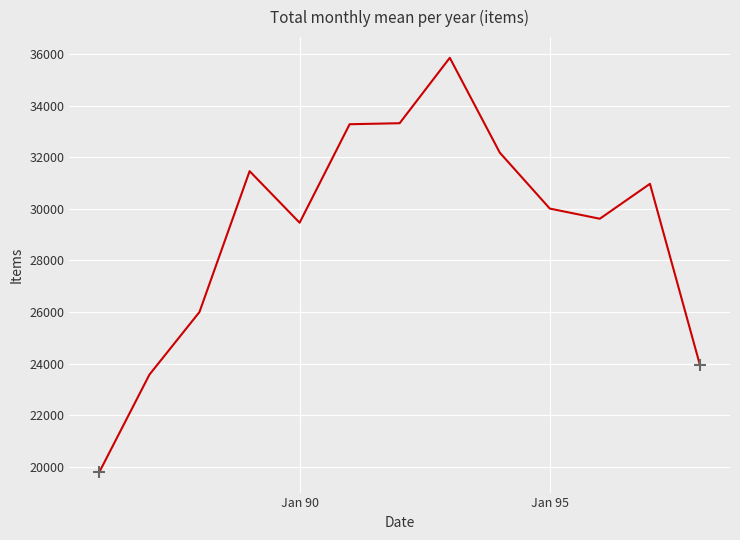

What is the difference between the second highest and minimum values?

13525.9